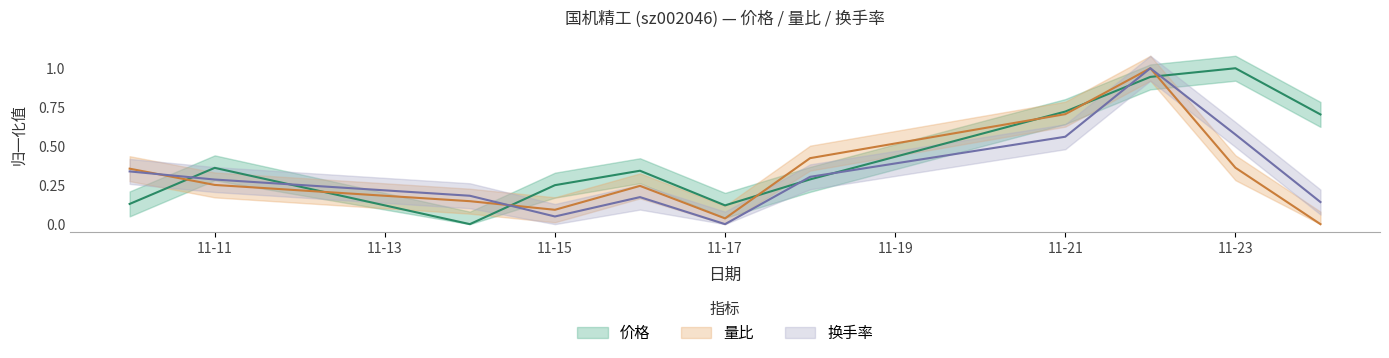

Reading left to right, extract all data points from this chart.

价格: 0.1	0.4	0.0	0.2	0.3	0.1	0.3	0.7	0.9	1.0	0.7
量比: 0.4	0.3	0.1	0.1	0.2	0.0	0.4	0.7	1.0	0.4	0.0
换手率: 0.3	0.3	0.2	0.0	0.2	0.0	0.3	0.6	1.0	0.6	0.1